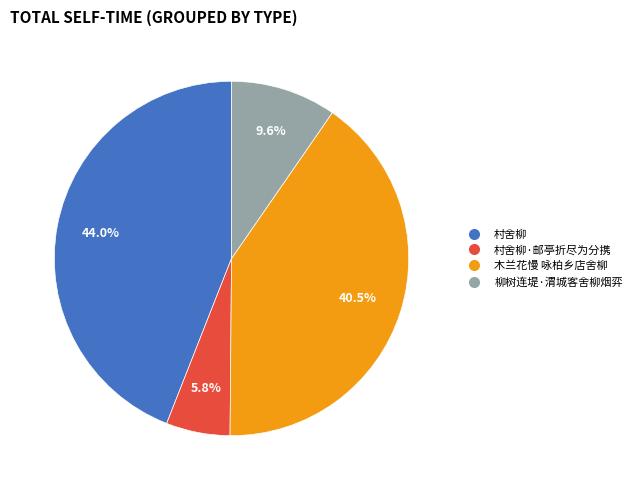

Is it true that 柳树连堤·渭城客舍柳烟弈 is 3% of the pie?

False